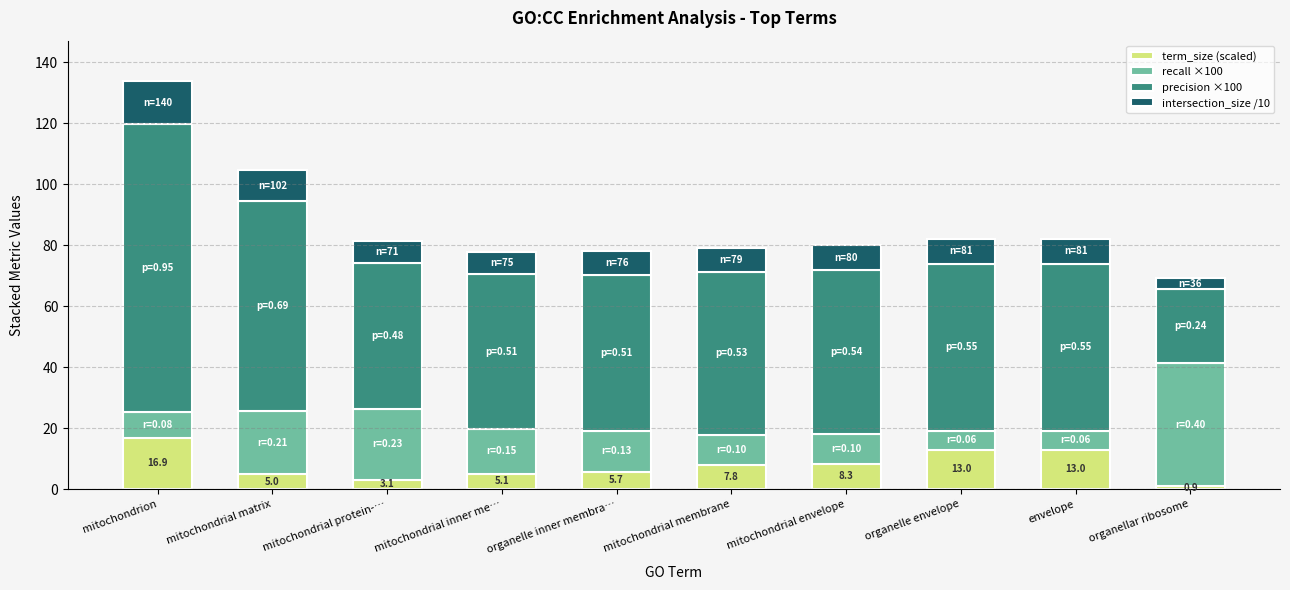

How many distinct data groups are displayed?

4